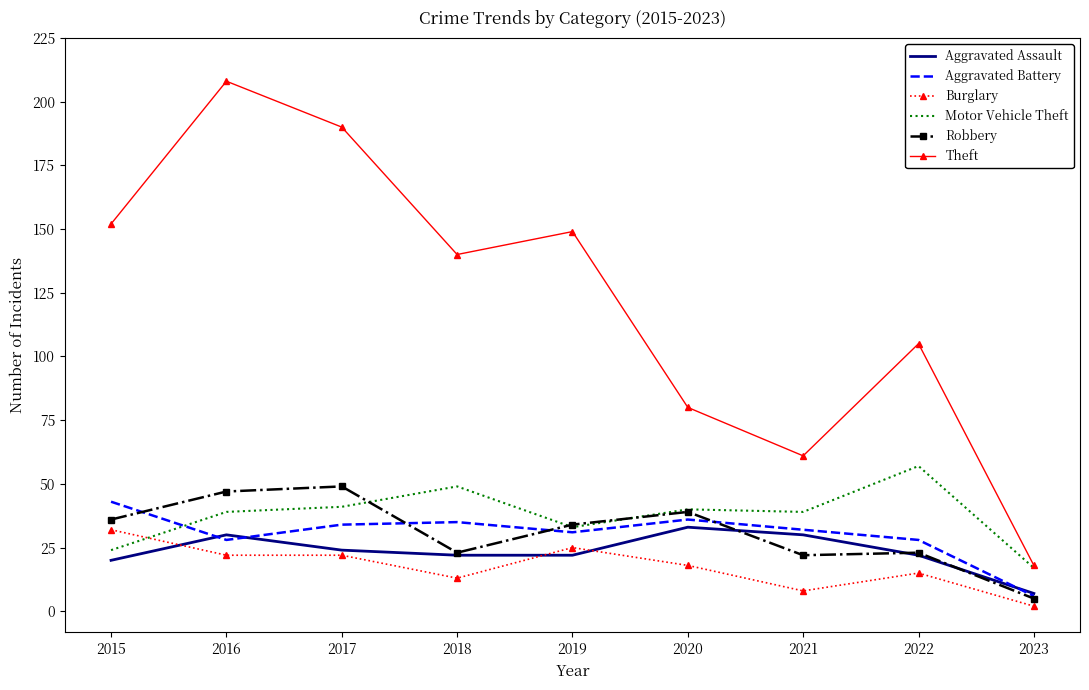

Is it true that Aggravated Assault equals 31 at 2022?

False